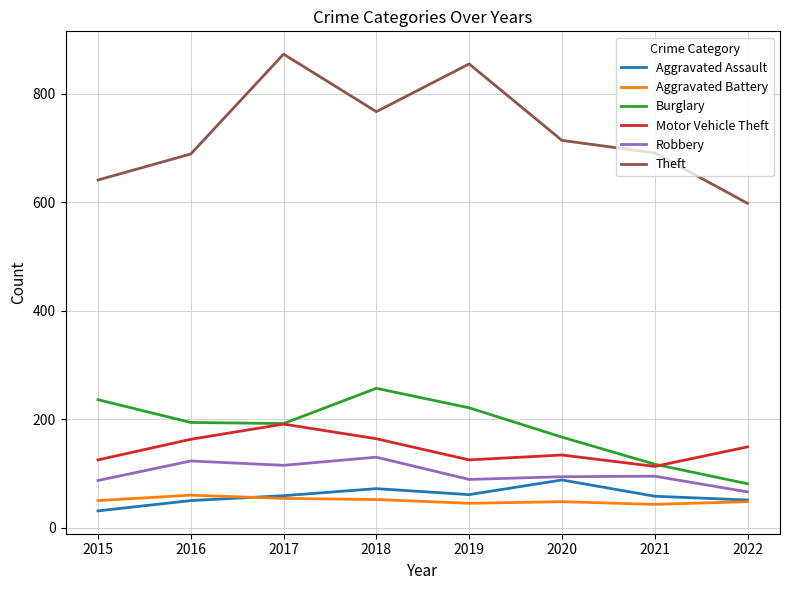

At which label does Theft first exceed 714?

2017